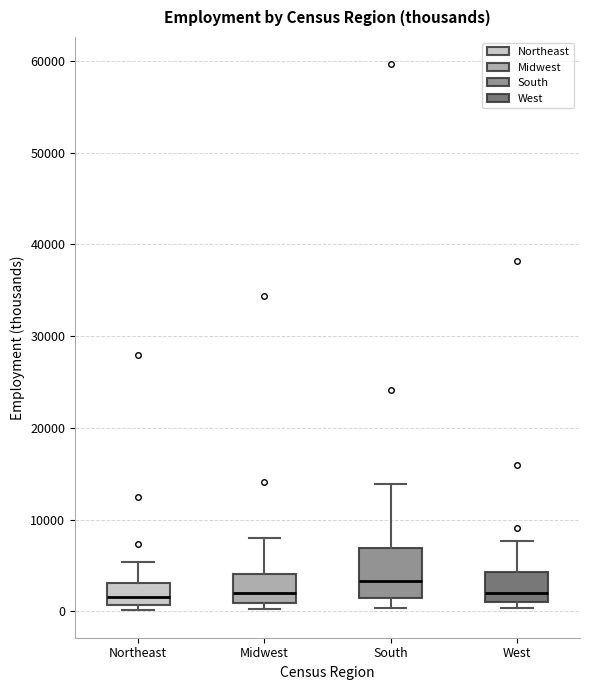

Reading left to right, transcribe this box plot: for each box, give where its median line is, the range the box spans, and where its two whiskers end, as read against the y-axis. The values are not printed on the chart, so give them approximately, as read against the axis.

Northeast: median 2000, box 1000 to 3000, whiskers 0 to 5000
Midwest: median 2000, box 1000 to 4000, whiskers 0 to 8000
South: median 3000, box 2000 to 7000, whiskers 0 to 14000
West: median 2000, box 1000 to 4000, whiskers 0 to 8000